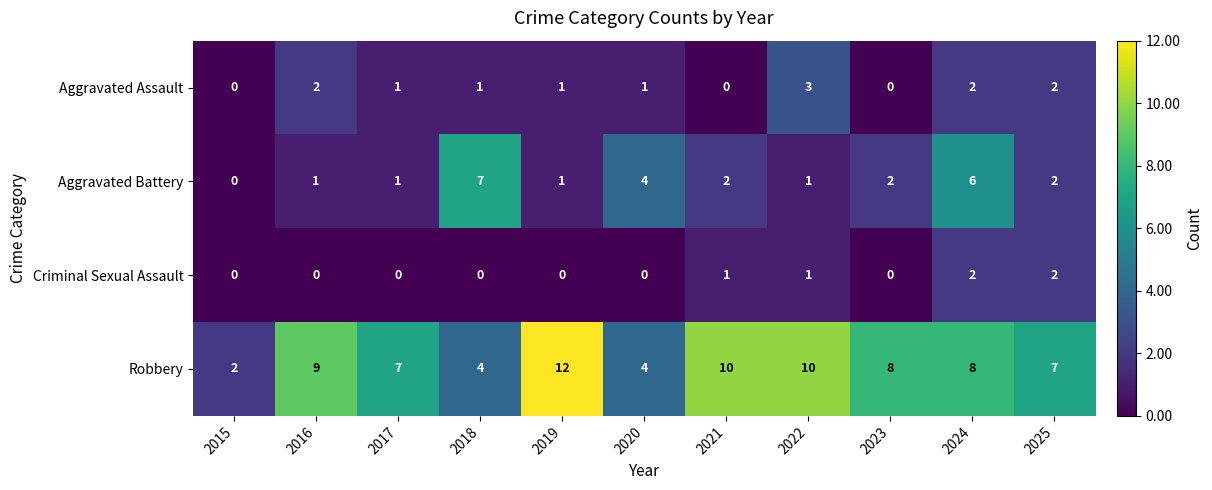

The value of Aggravated Assault at 2015 is -1. True or false?

False